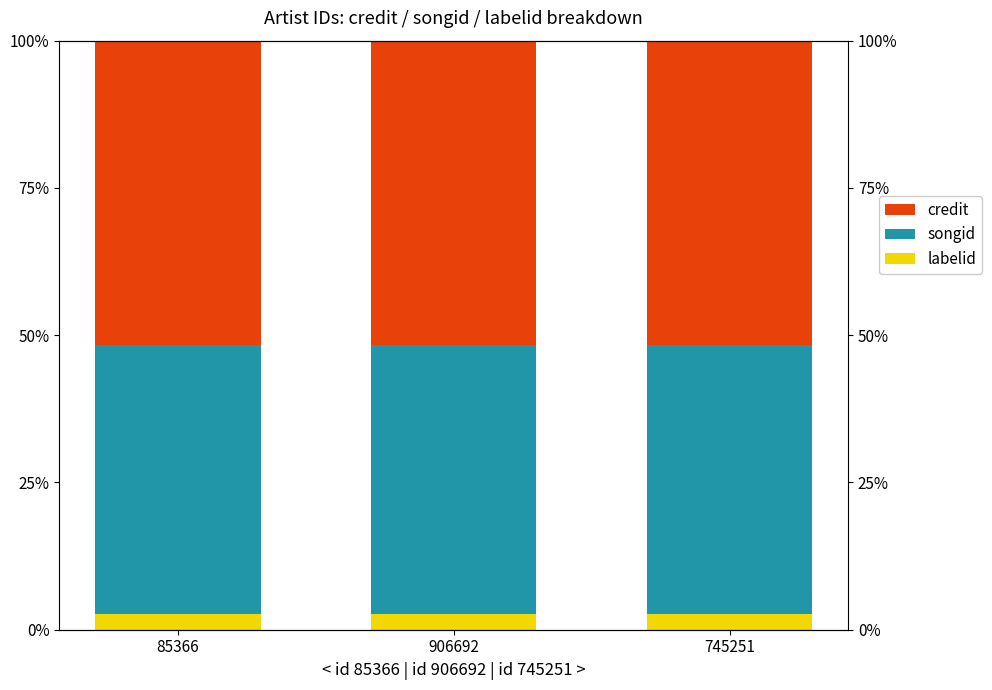

At how many categories does at least one series exceed 25?

3